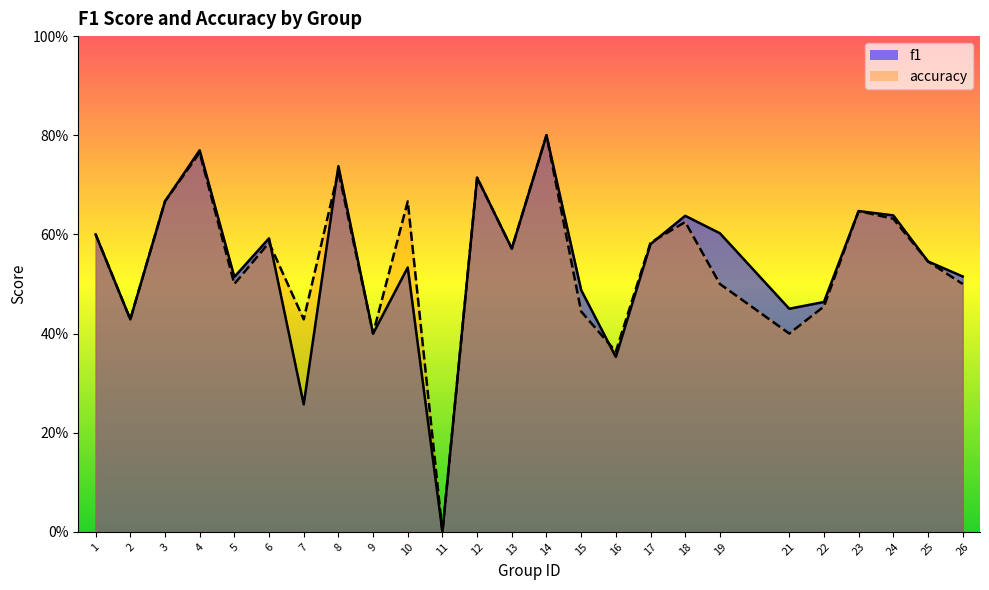

How many data points does each series have?

25